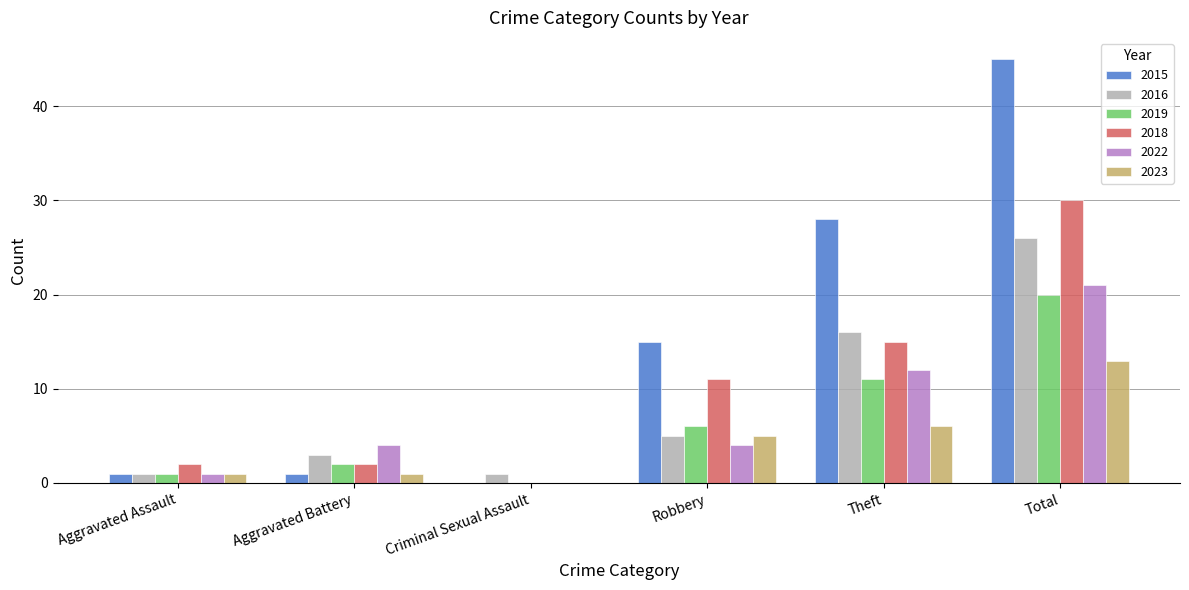

True or false: 2015 has a value of 0 at Criminal Sexual Assault.

True